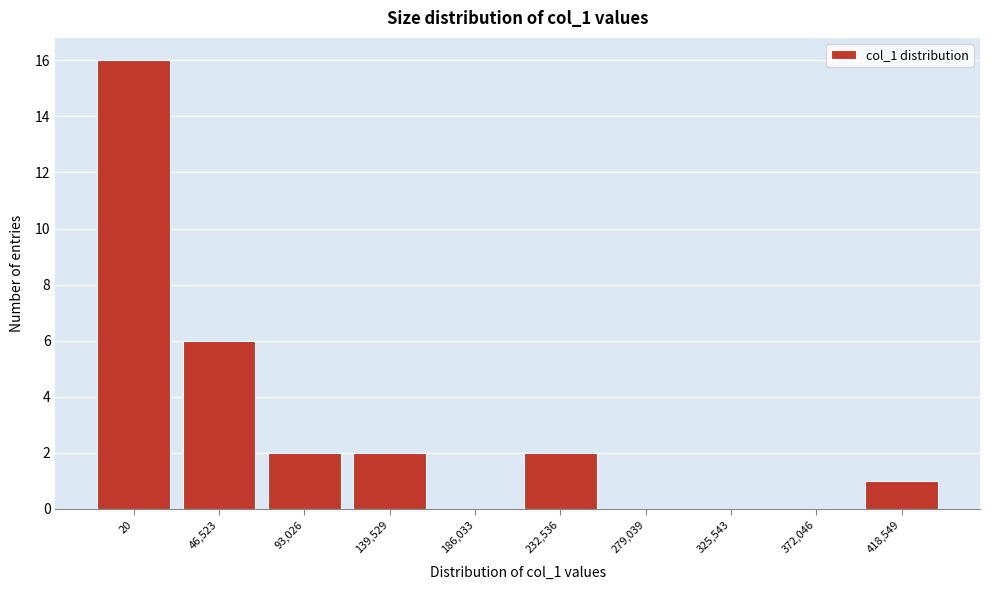

Reading right to left, transcribe all the data shown in this chart.

418,549=1	372,046=0	325,543=0	279,039=0	232,536=2	186,033=0	139,529=2	93,026=2	46,523=6	20=16